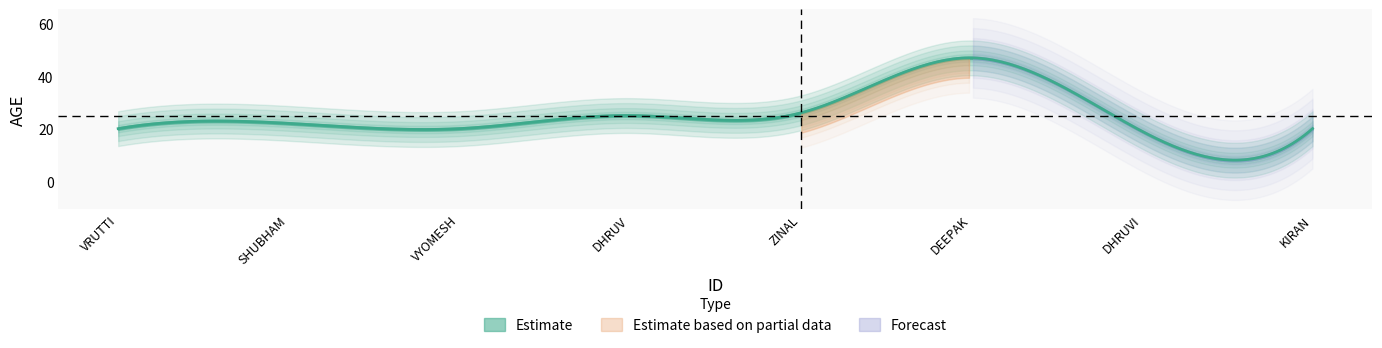

What is the sum of the values at 1 and 2?

42